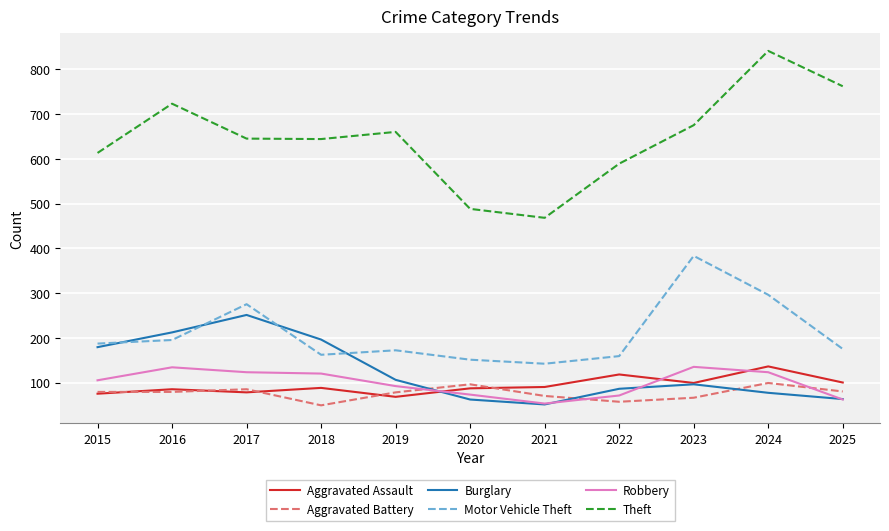

True or false: Motor Vehicle Theft and Aggravated Assault intersect in this chart.

False